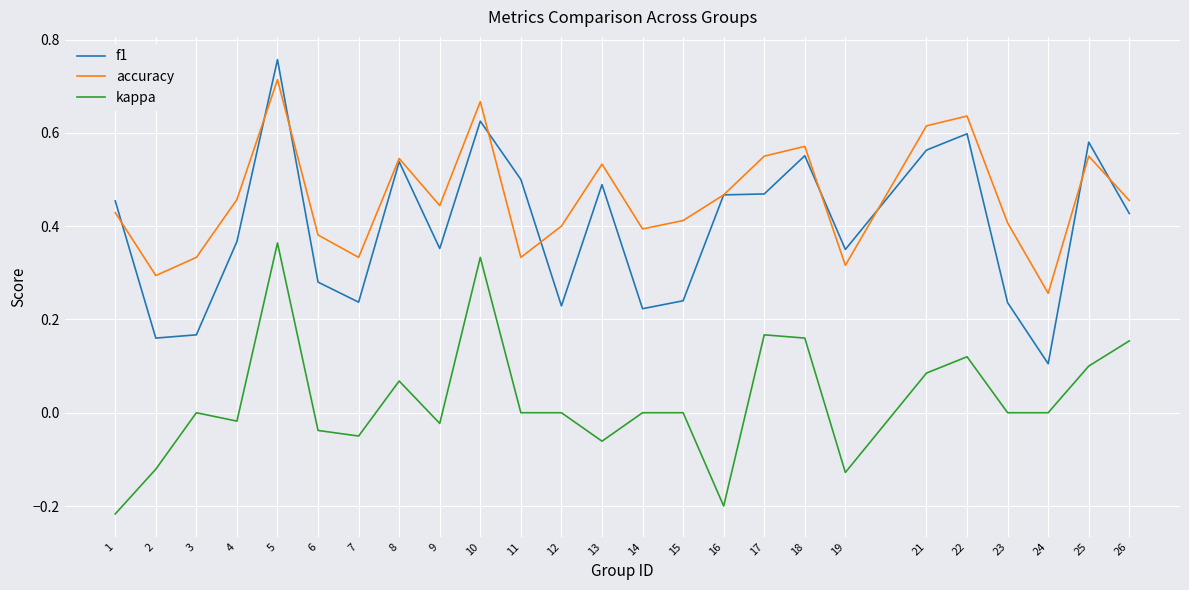

True or false: kappa and accuracy intersect in this chart.

False